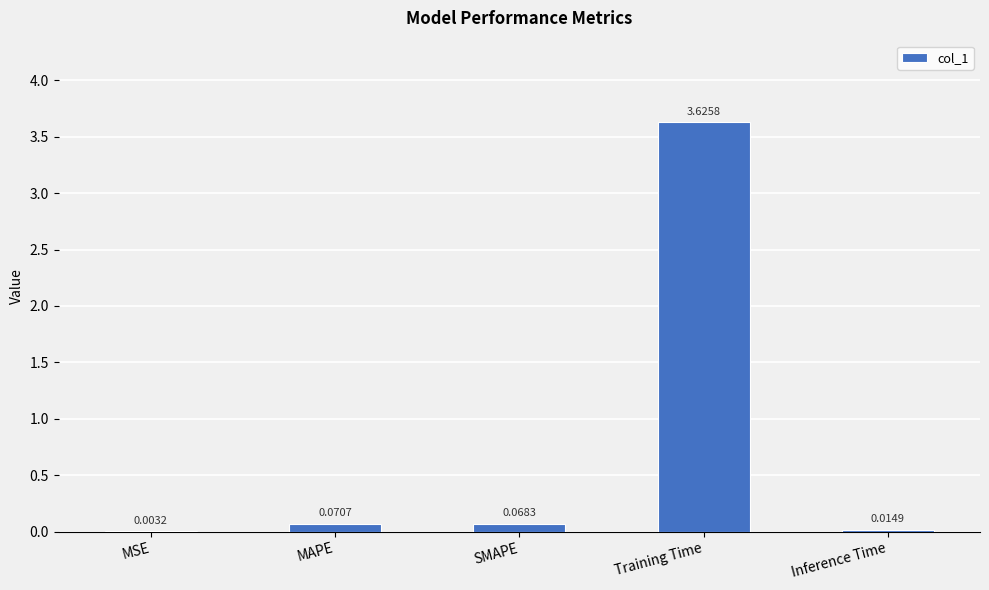

At which category does the chart reach its peak across all series?

Training Time